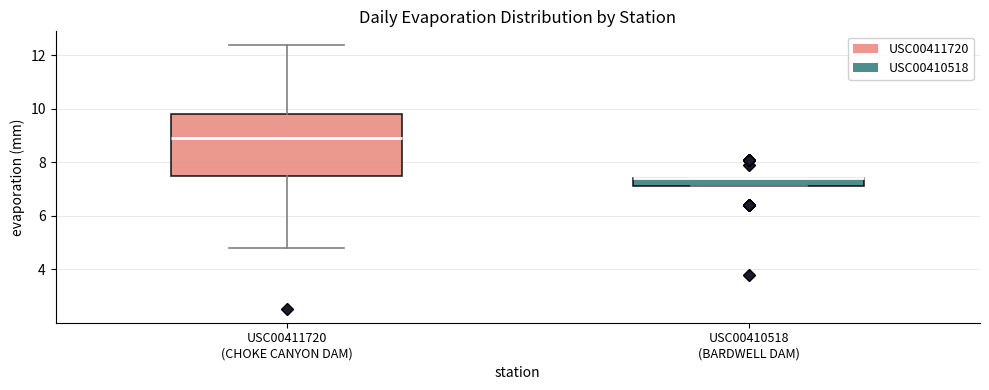

Where does the lower whisker of the box for USC00411720 (CHOKE CANYON DAM) end on the y-axis? The values are not printed on the chart, so give them approximately, as read against the axis.

4.8